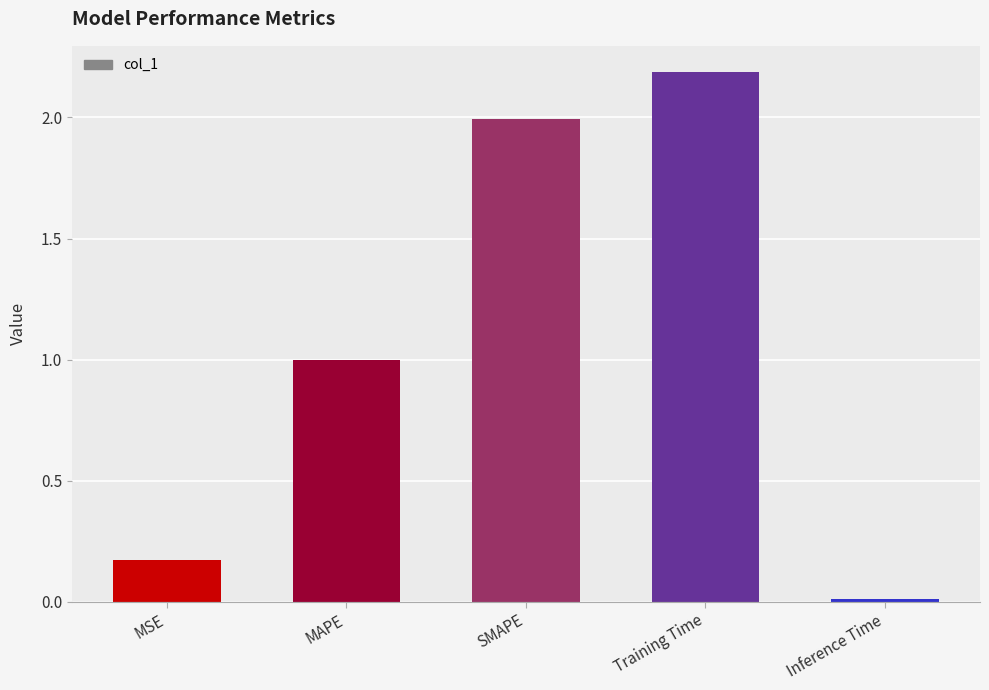

How many series are shown in this chart?

1